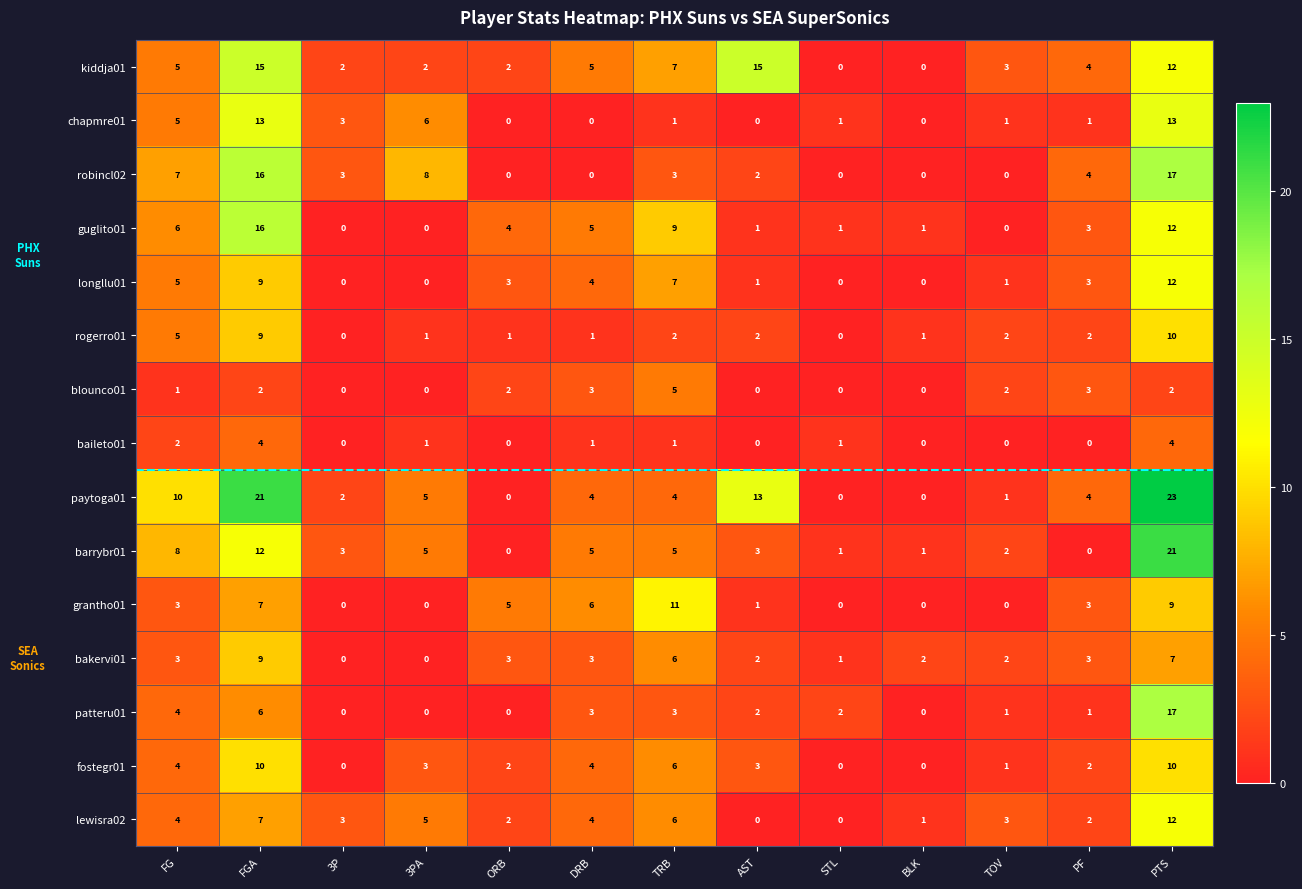

Read the patteru01 value at FGA.

6